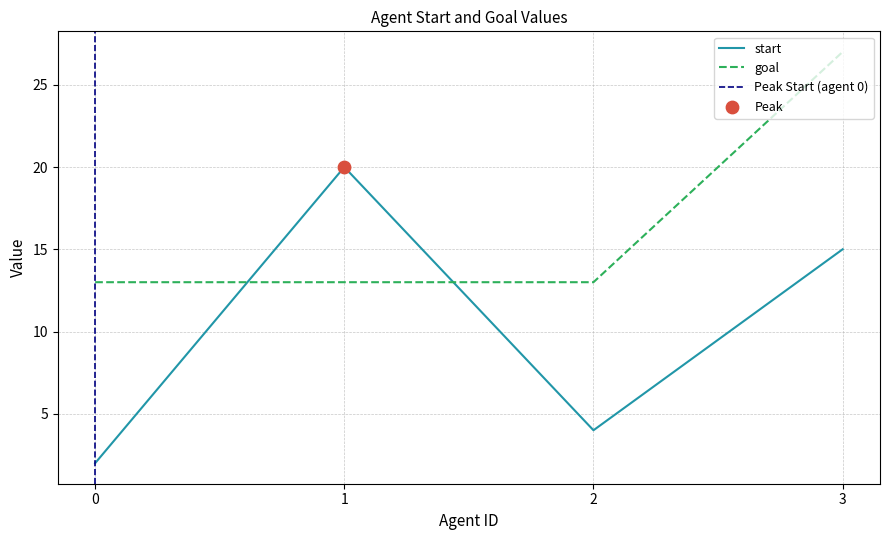

What are all the series names shown in the legend?

start, goal